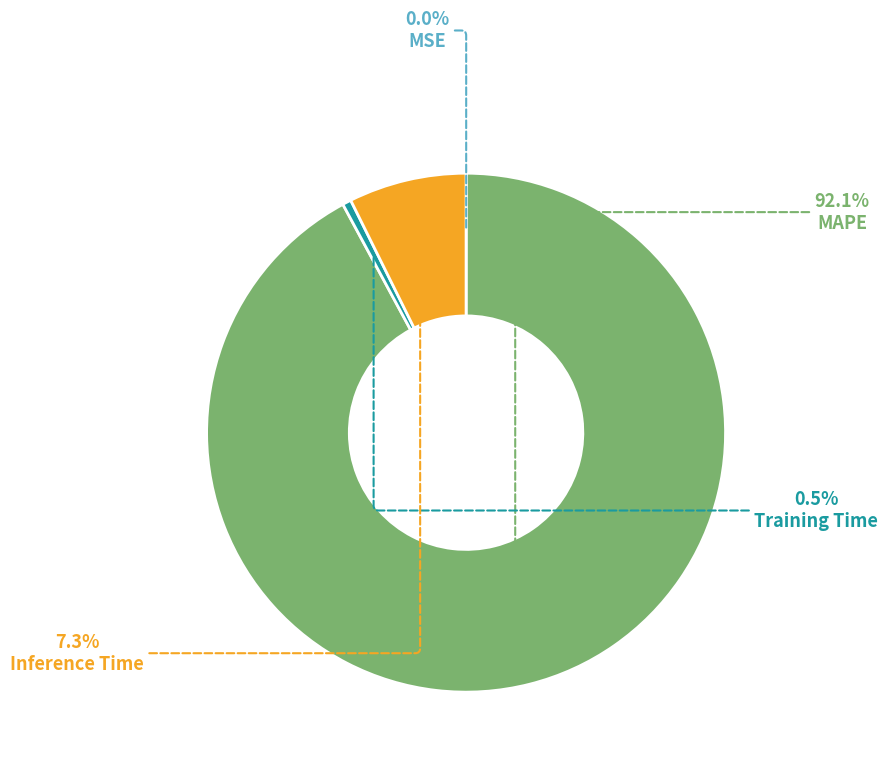

Which slice is the largest?

MAPE